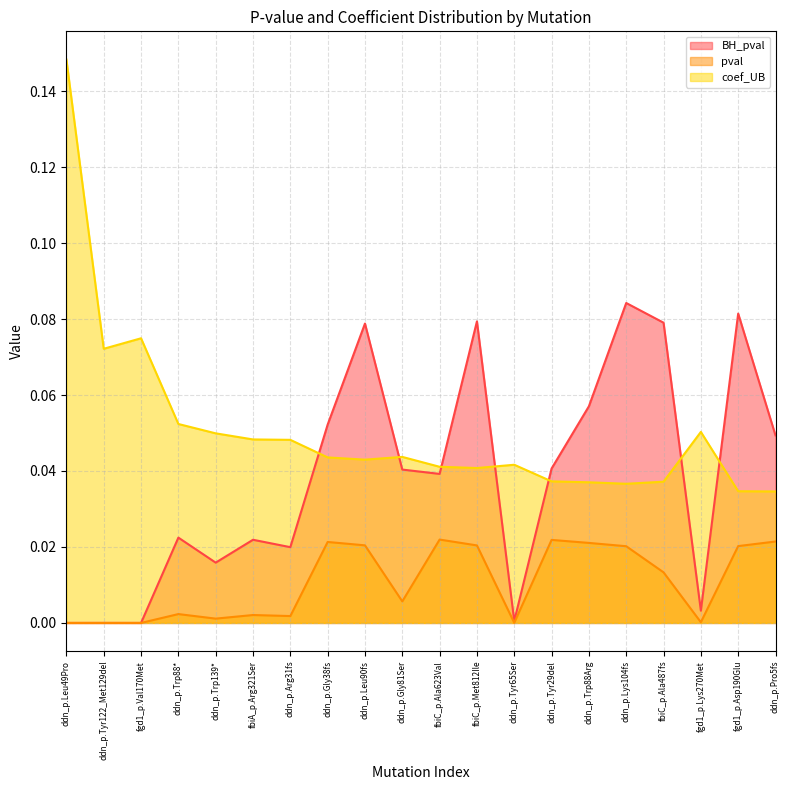

At which label is BH_pval closest to 0?

ddn_p.Leu49Pro